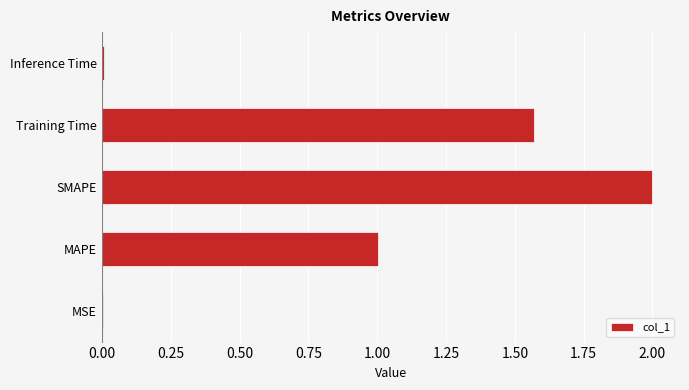

Approximately how many times larger is the value at MAPE compared to Training Time?

0.6